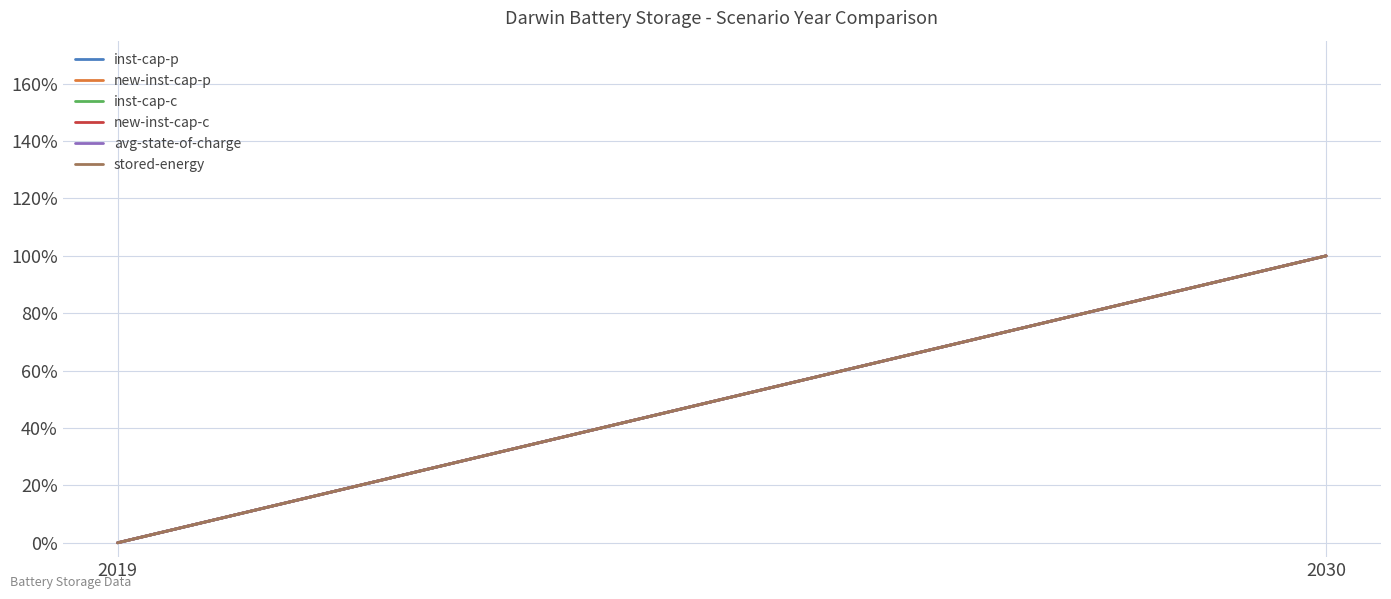

The avg-state-of-charge series shows 37 at 2030. True or false?

False